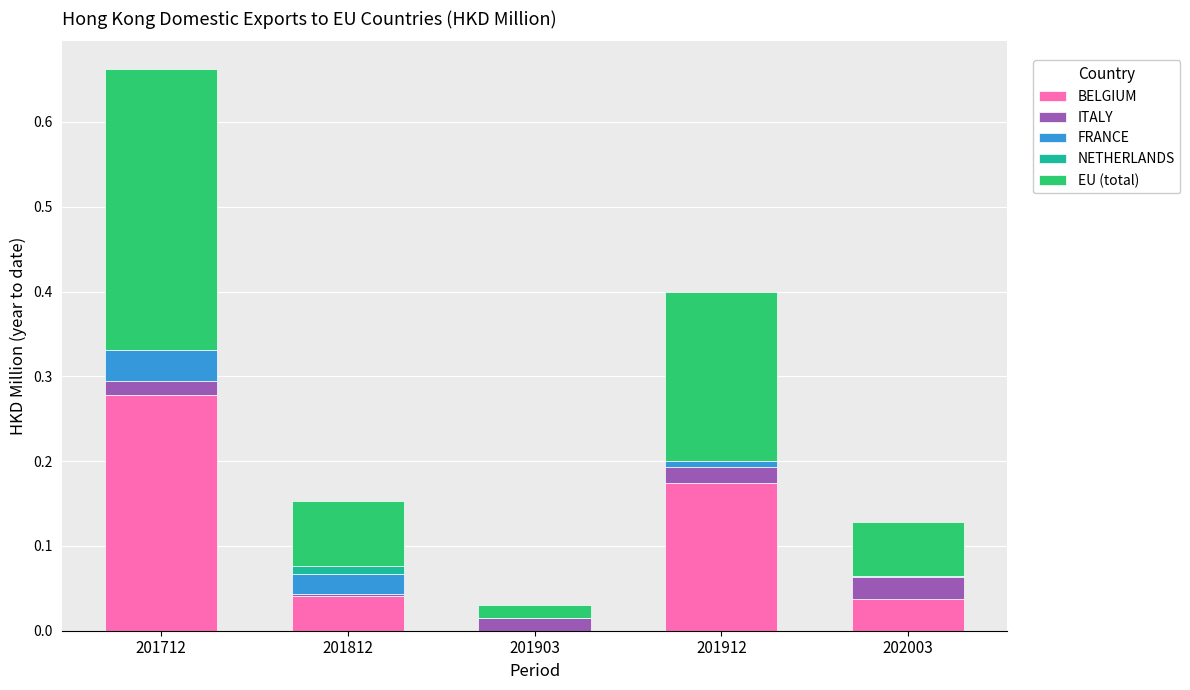

At which category is the sum across all series the highest?

201712